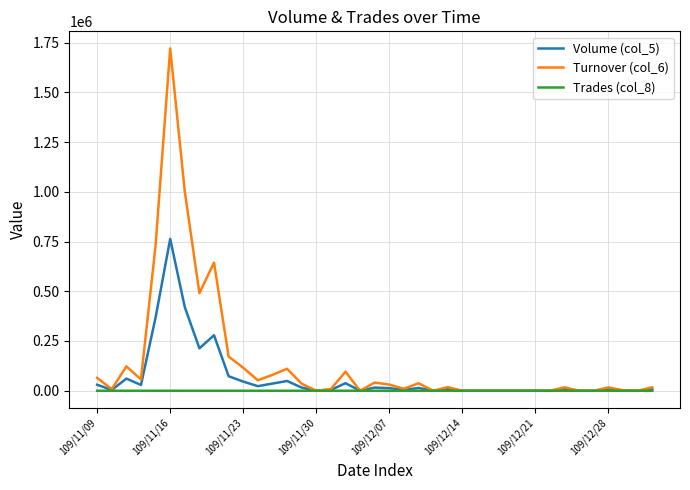

What is the maximum value shown in the chart?

1720190